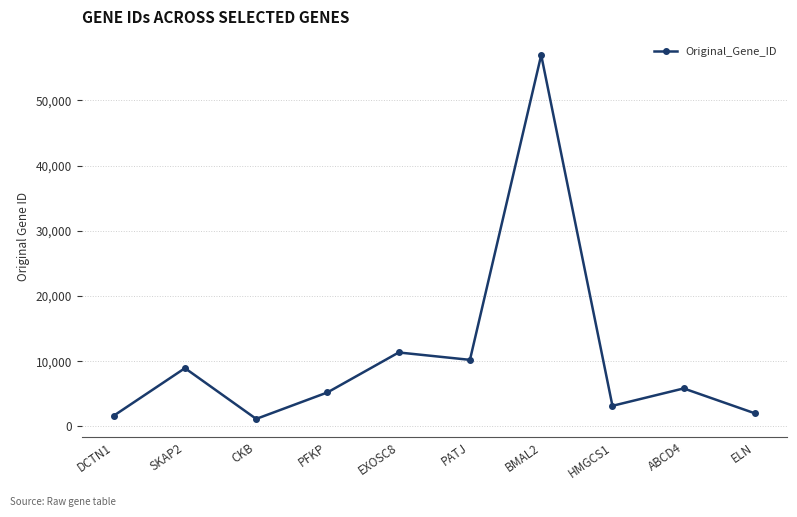

Which has a higher value, CKB or ABCD4?

ABCD4